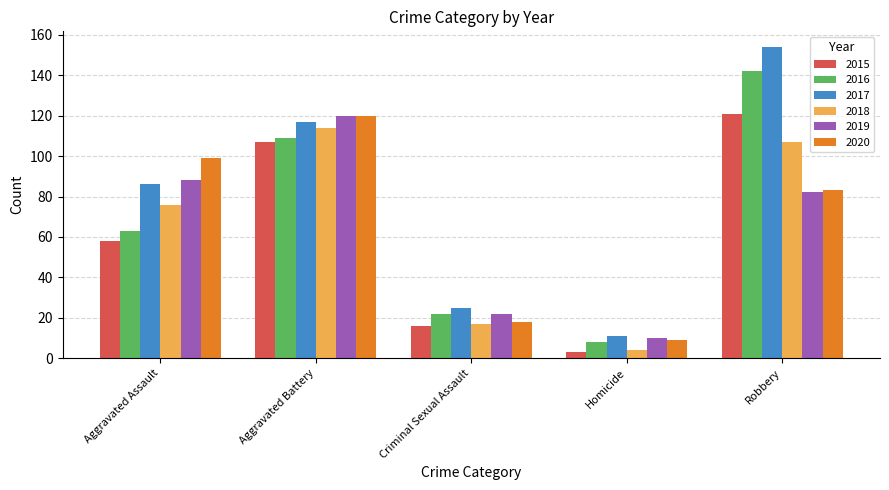

What is the label of the 2nd bar from the right?

Homicide